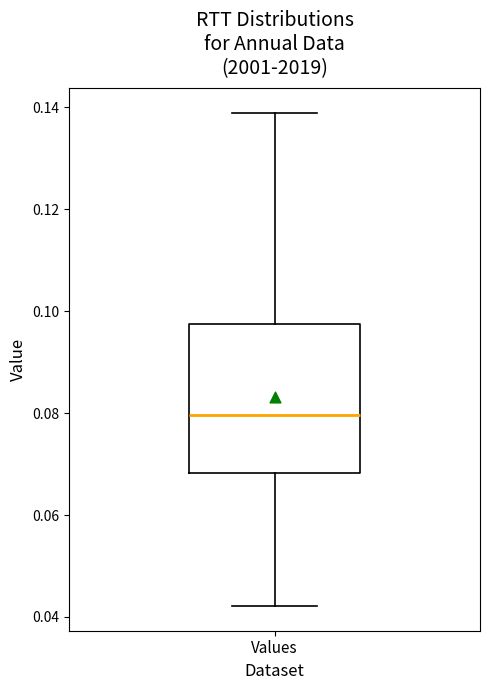

Read this box plot against the y-axis: the position of the median line, the range covered by the box, and the ends of both whiskers. The values are not printed on the chart, so give them approximately, as read against the axis.

median 0.080, box 0.068 to 0.098, whiskers 0.042 to 0.138